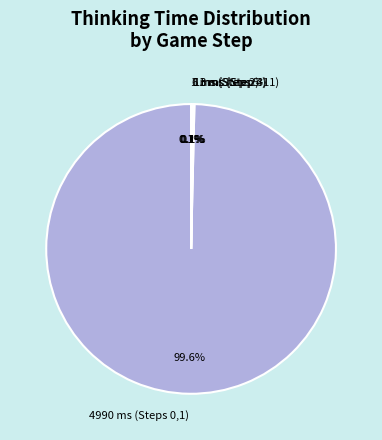

What is the majority slice?

4990 ms (Steps 0,1)